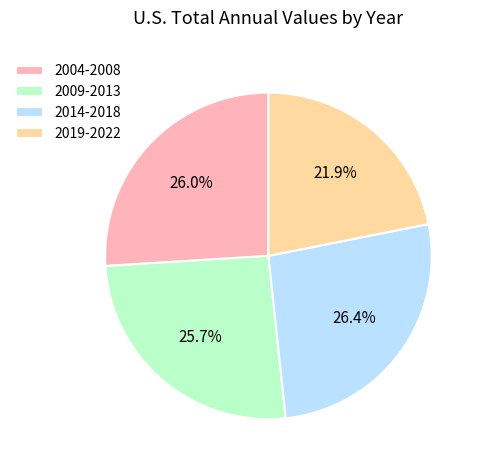

What is the total percentage of 2014-2018 and 2004-2008?

52.4%